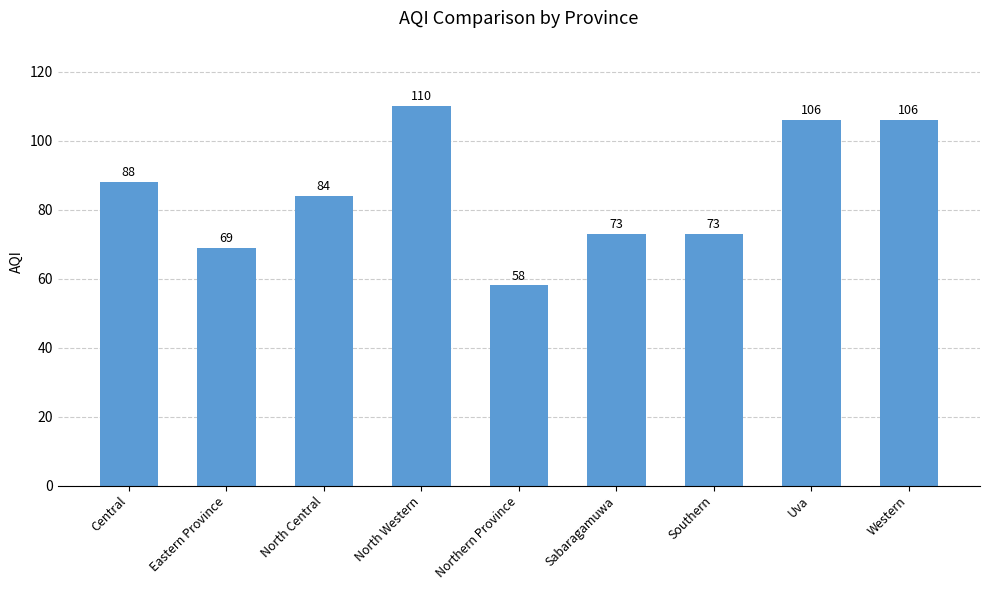

How many distinct data groups are displayed?

1